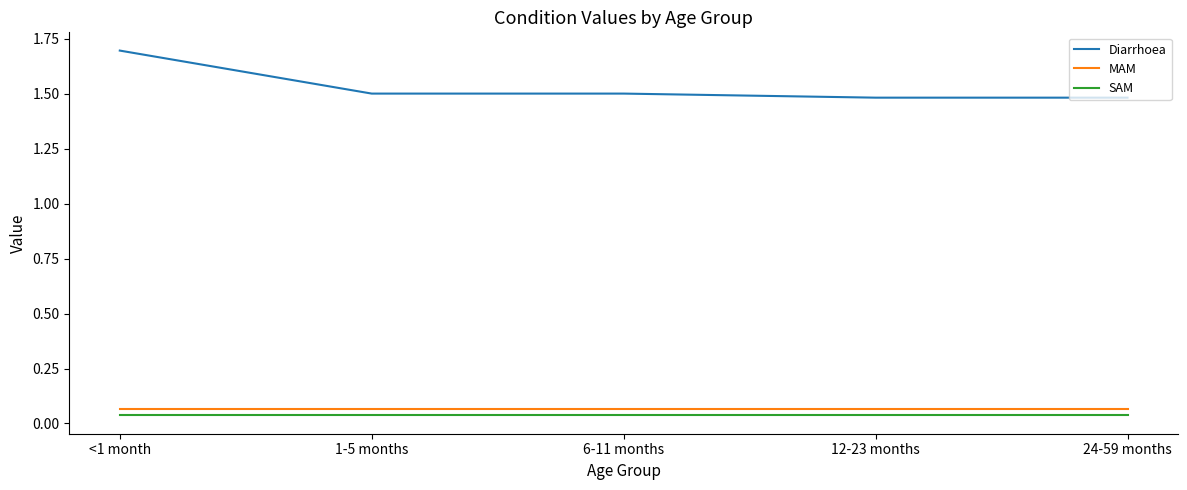

What is the maximum value shown in the chart?

1.7